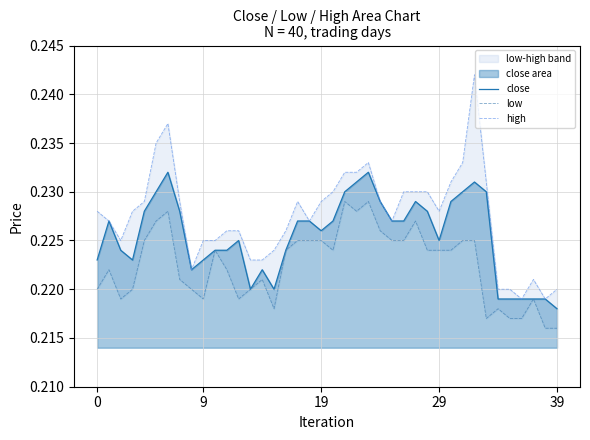

At which label does high reach its peak?

32